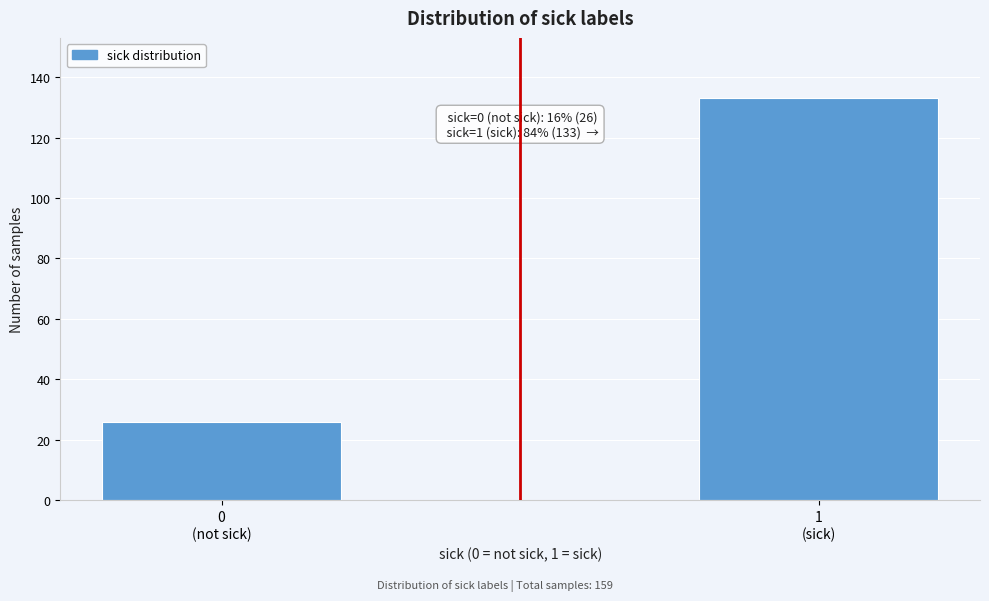

Reading left to right, what are all the values shown in this chart?

26	133